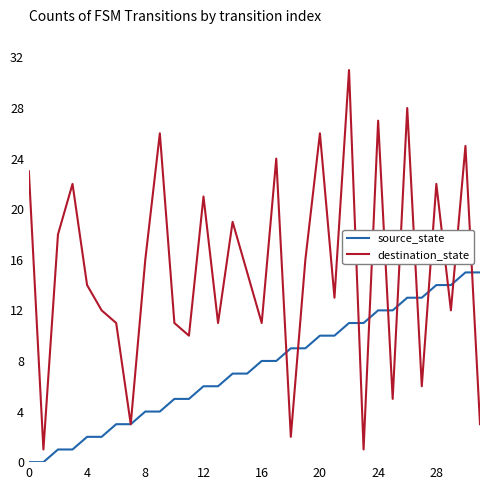

Is this an area chart (filled region under the line)?

No